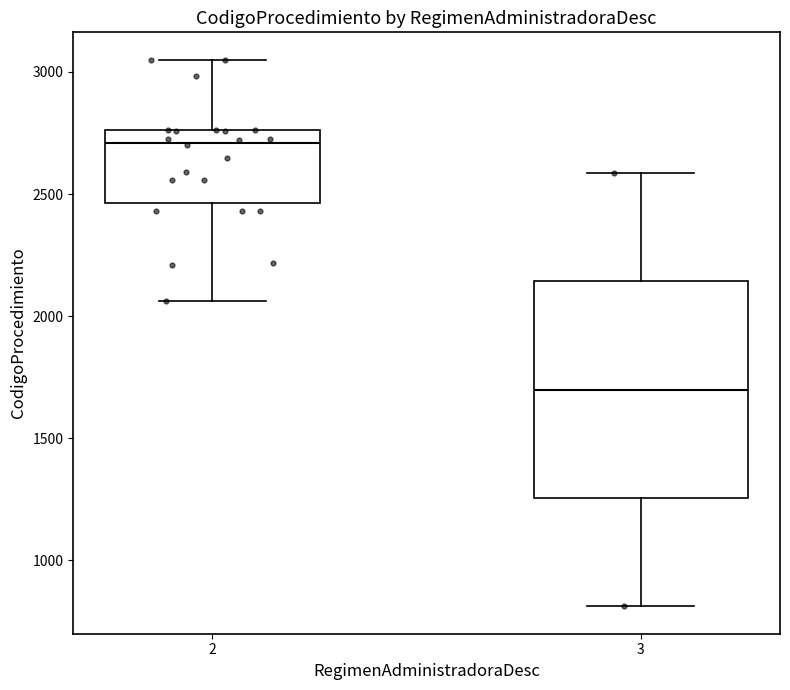

Where is the upper edge of the box at x = 3 on the y-axis? The values are not printed on the chart, so give them approximately, as read against the axis.

2150